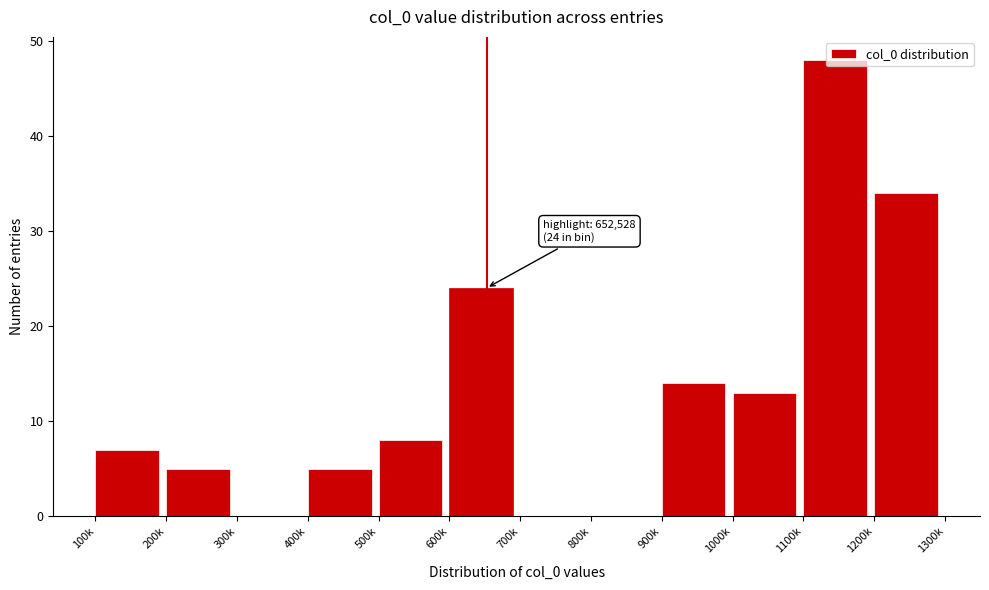

What is the sum of the values at 1000k and 300k?

13